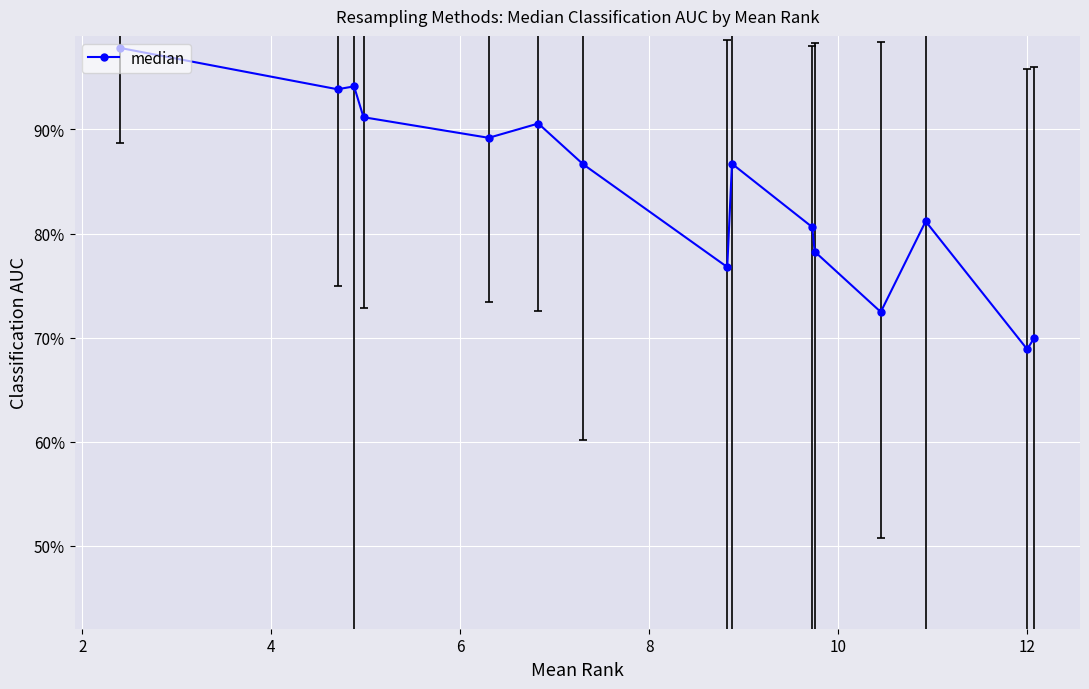

Does the chart have visible grid lines?

Yes